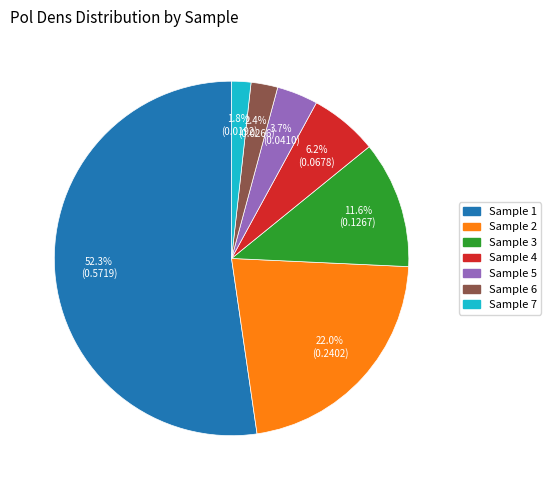

To the nearest percent, what is the average slice percentage?

14%